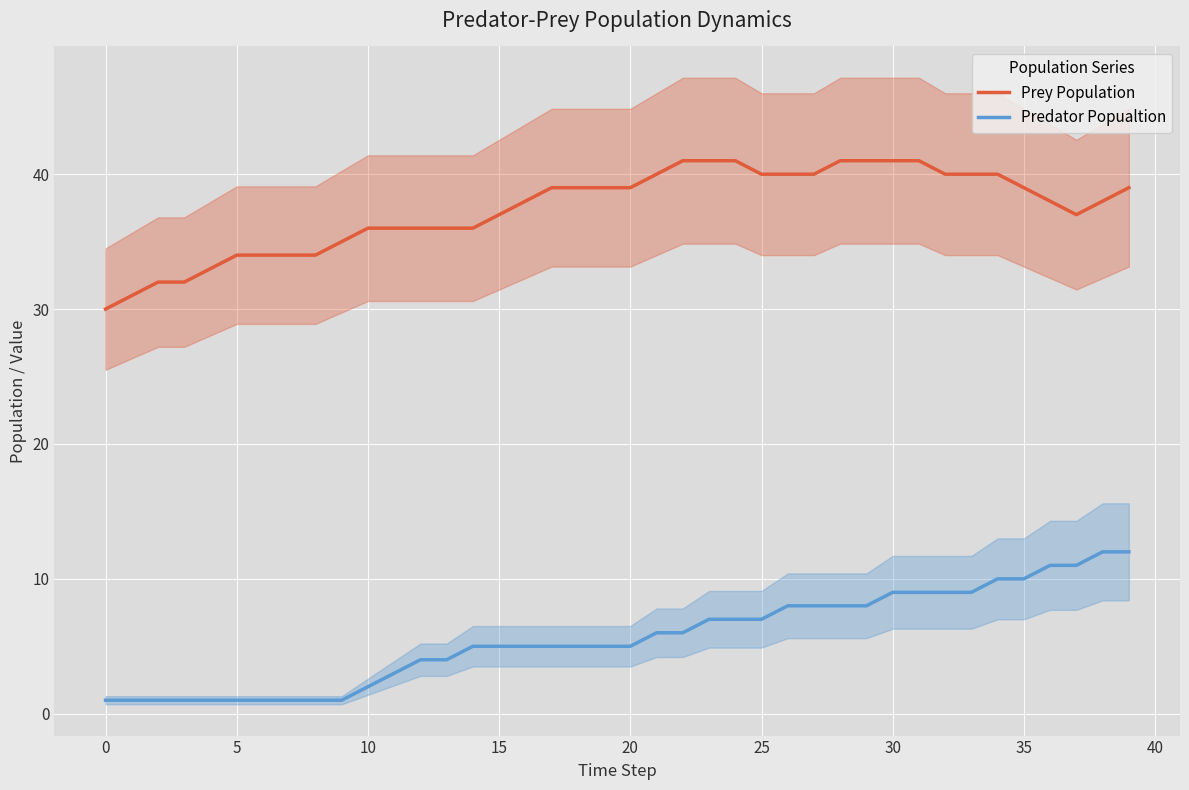

Which category has the lowest value across all series?

−5